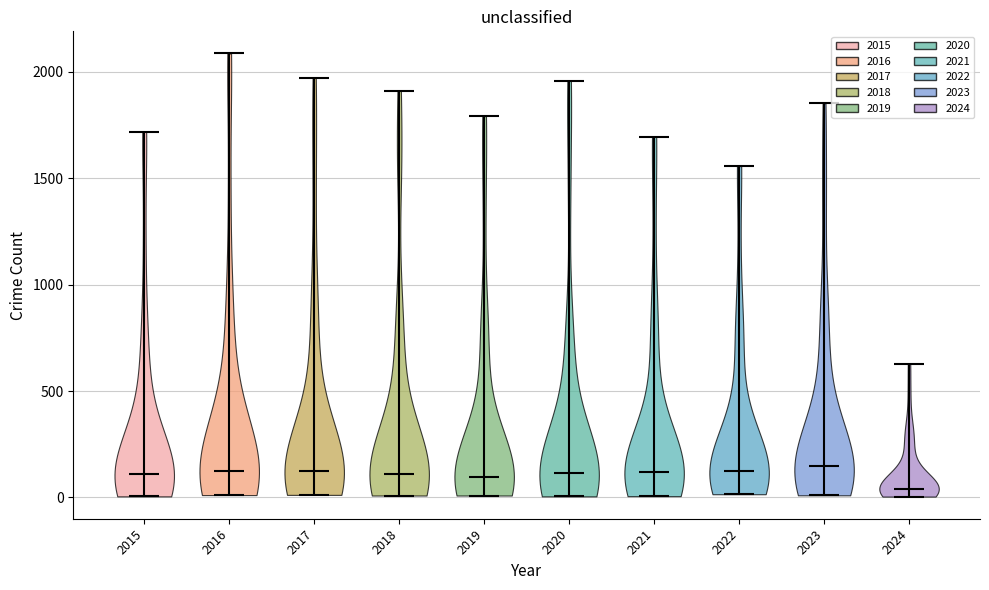

Where does the median line of the violin at x = 2024 sit on the y-axis? The values are not printed on the chart, so give them approximately, as read against the axis.

50